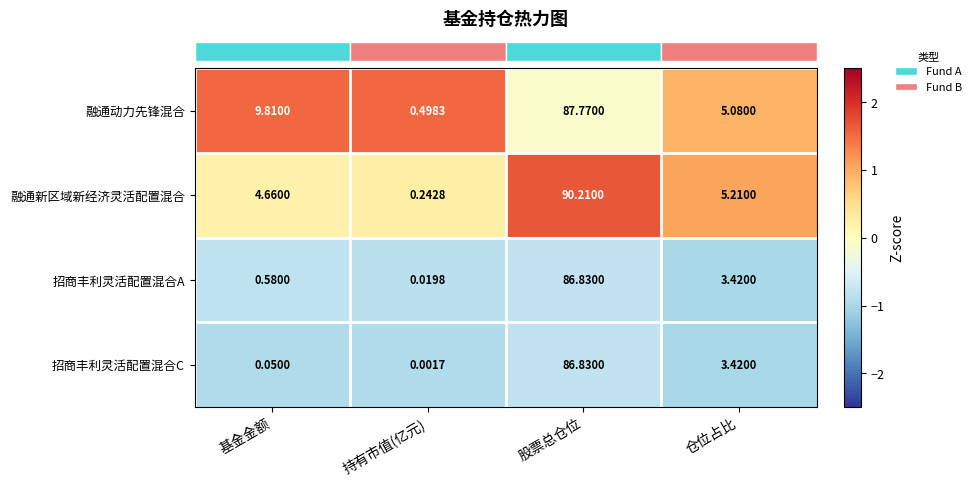

Which series has the widest spread of values?

融通新区域新经济灵活配置混合